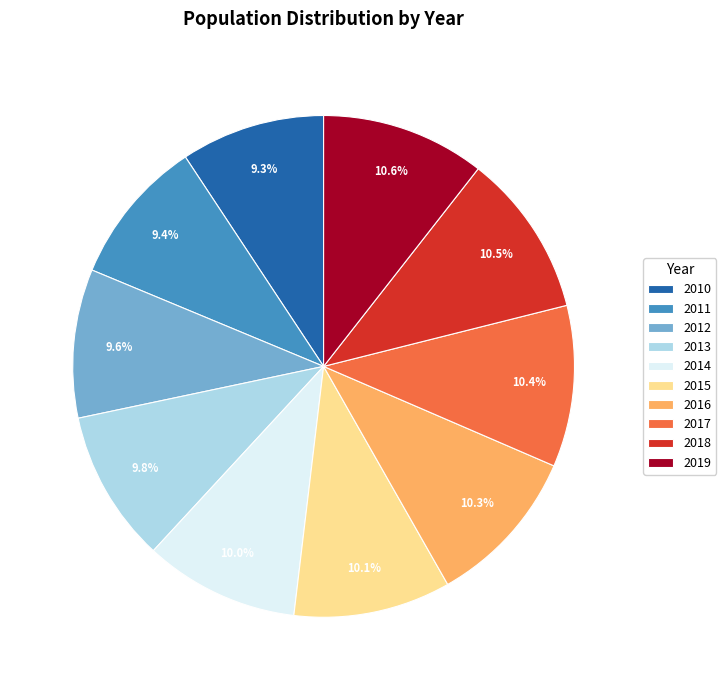

Is 2017 the majority of the pie?

No